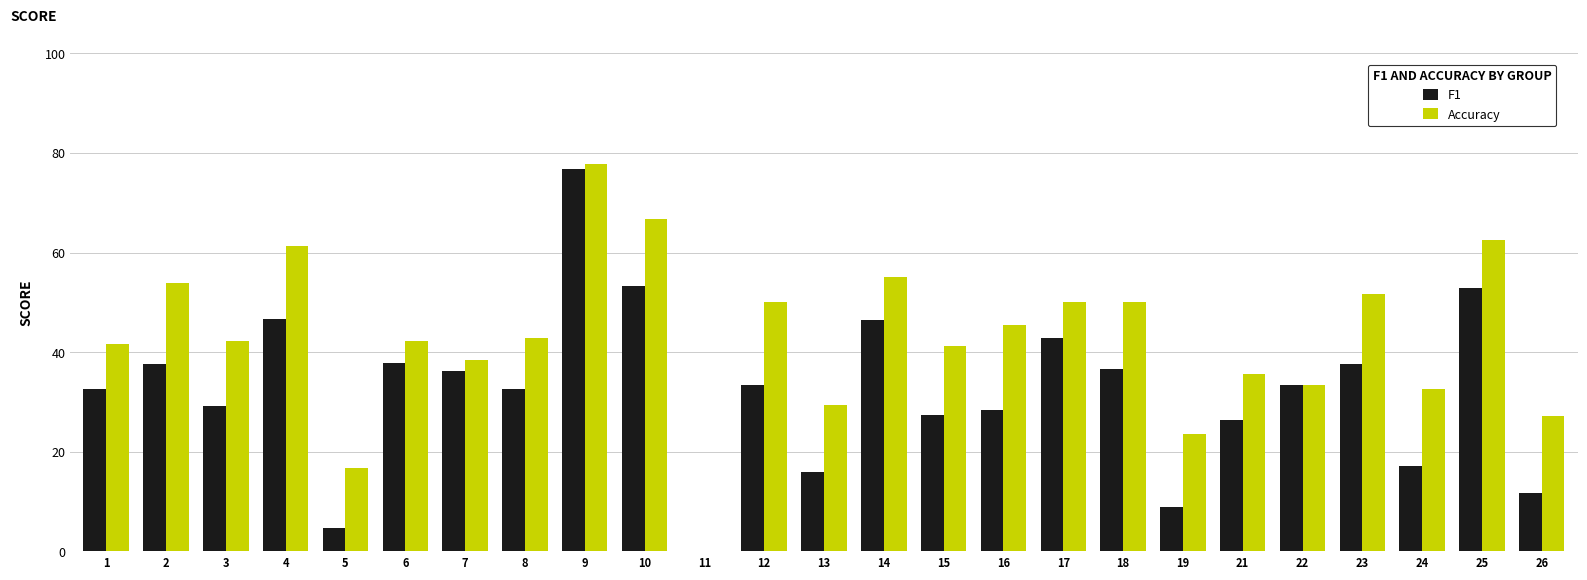

Which series has the largest total across all categories?

Accuracy